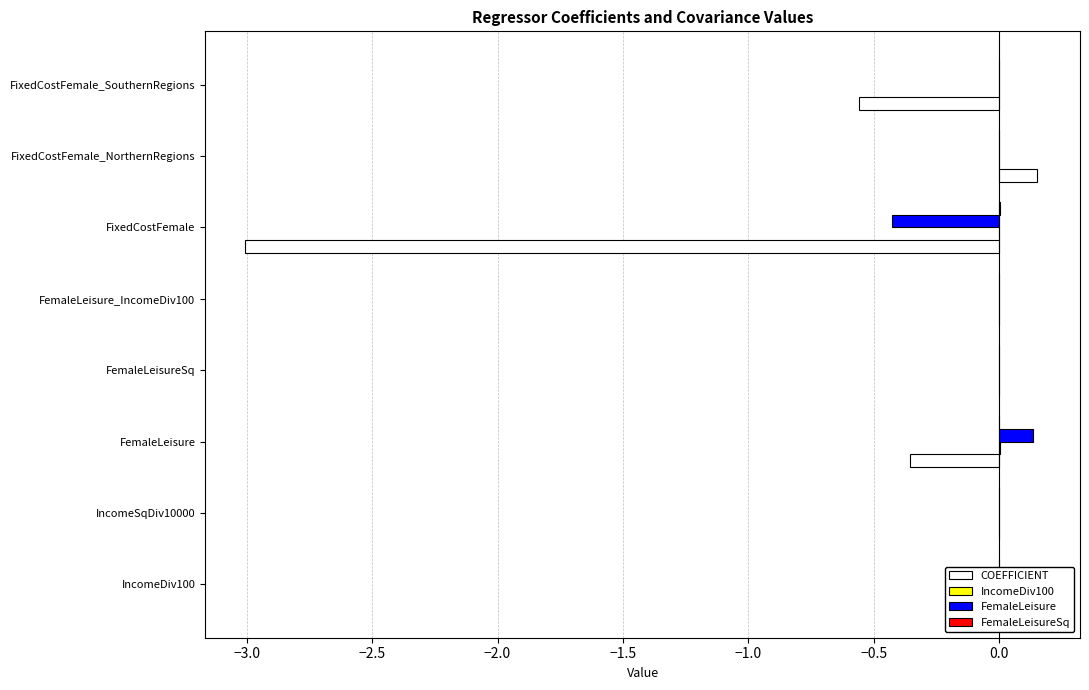

What are all the series names shown in the legend?

COEFFICIENT, IncomeDiv100, FemaleLeisure, FemaleLeisureSq